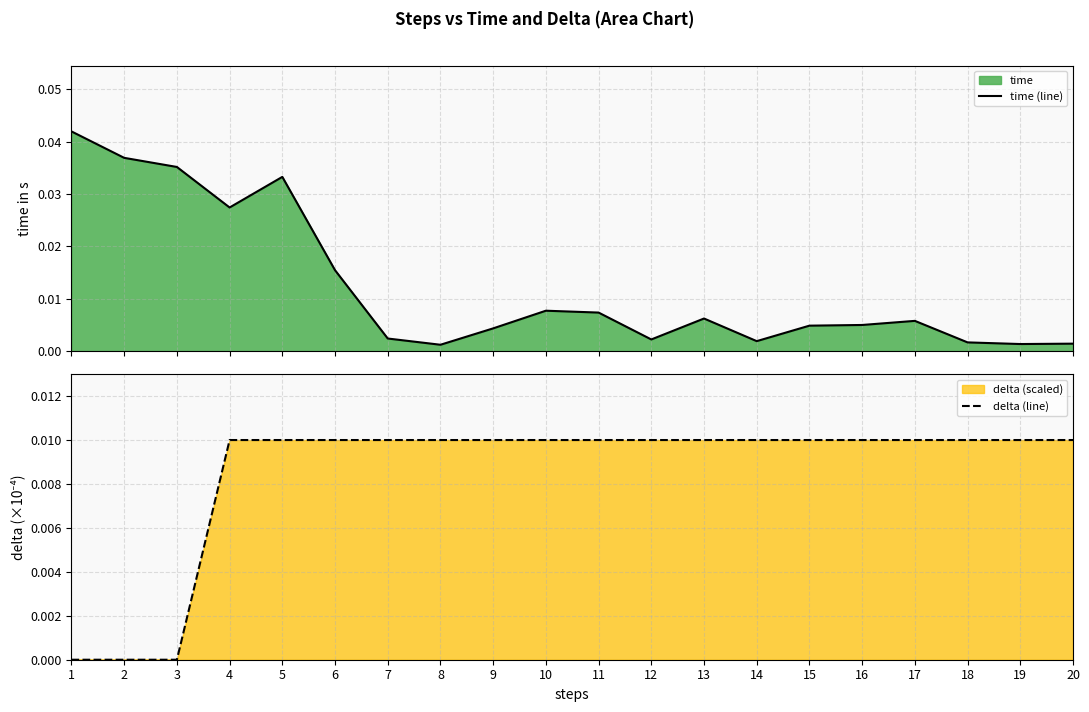

Rank the series by their average value, from highest to lowest.

time (line), delta (line)